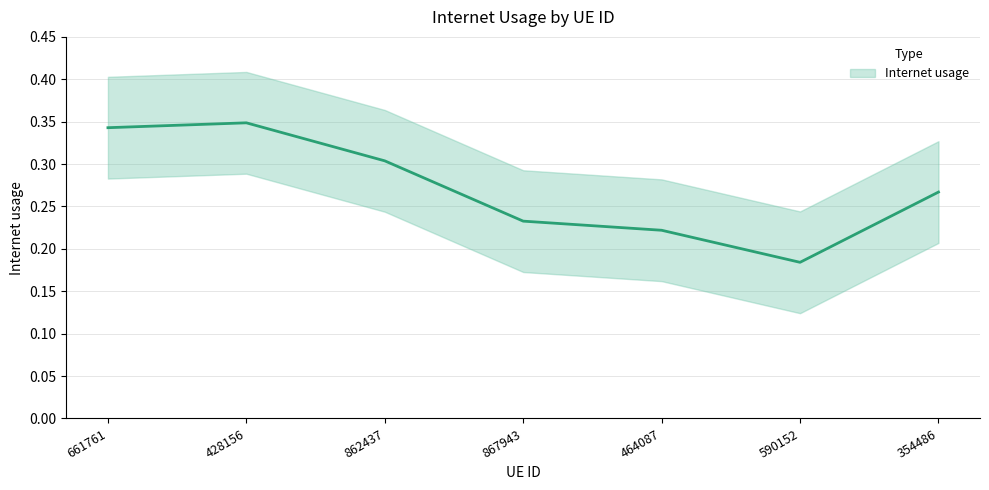

The value at 867943 is 0.1. True or false?

False